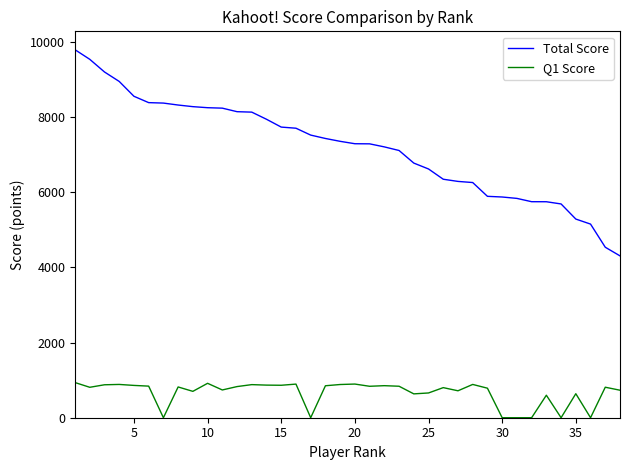

List the series in order of their peak value, lowest first.

Q1 Score, Total Score